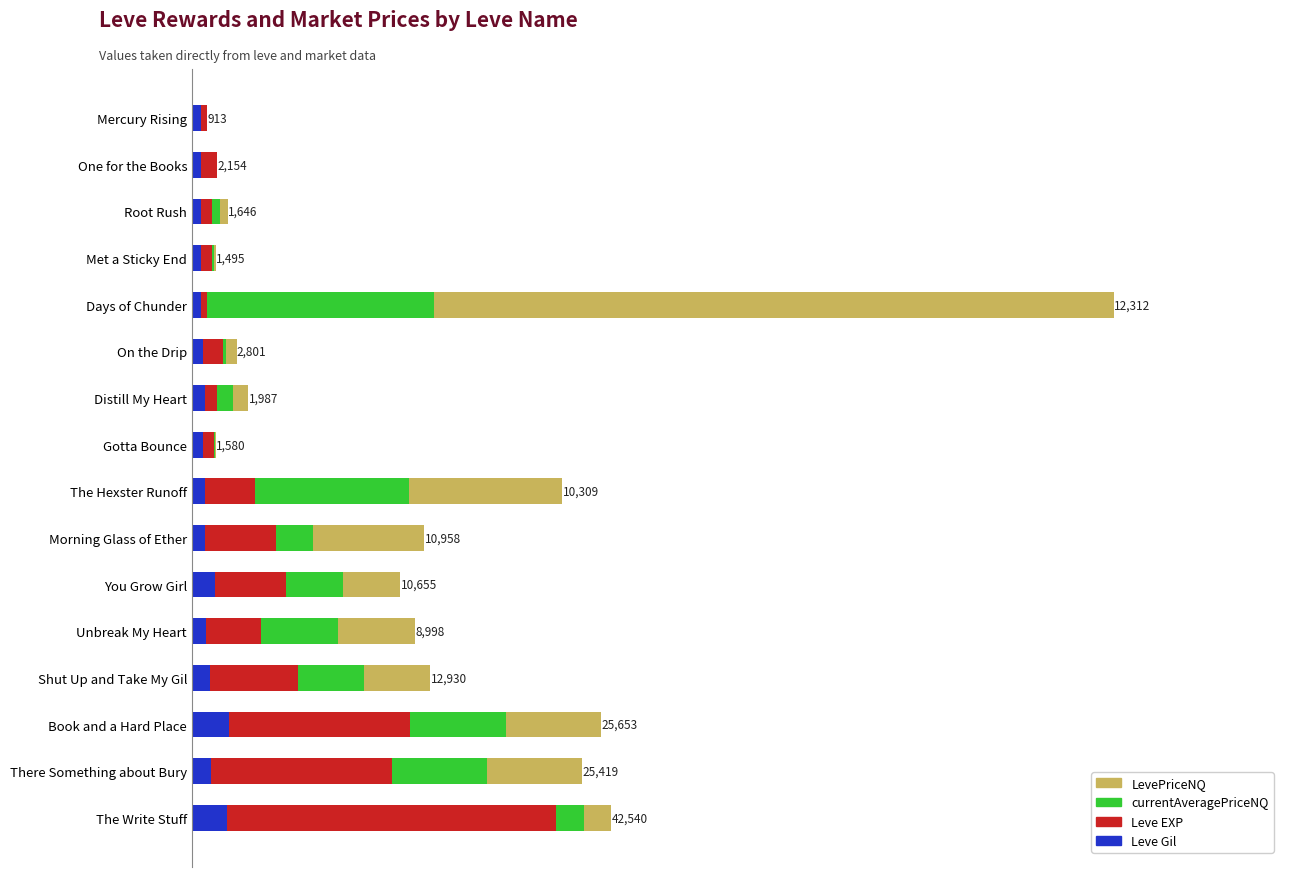

Which series has the largest total across all categories?

LevePriceNQ